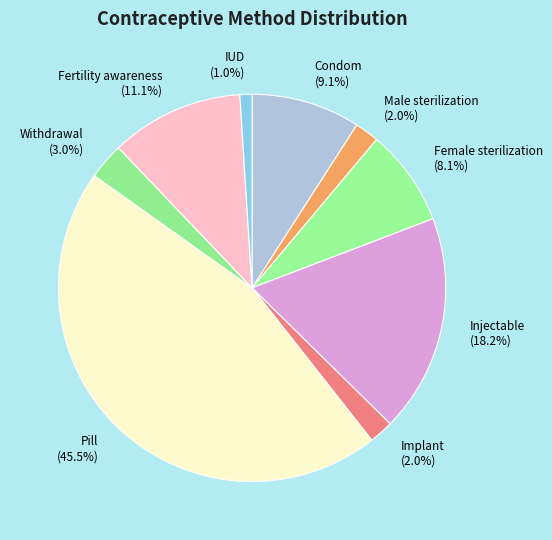

What is the smallest slice in the pie chart?

IUD